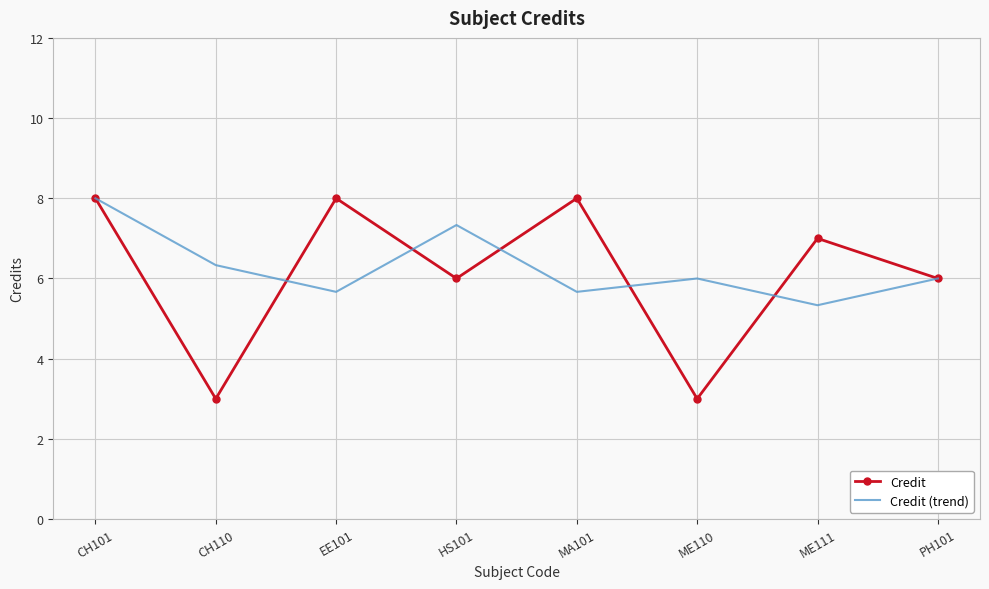

Which series has the widest spread of values?

Credit